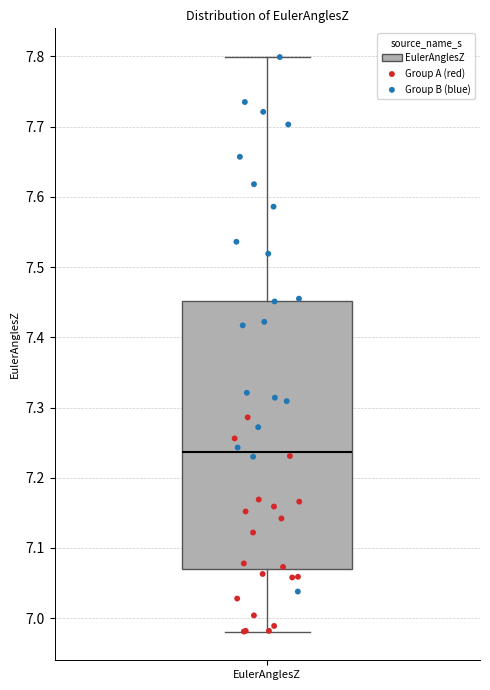

Where does the lower whisker of the box for EulerAnglesZ end on the y-axis? The values are not printed on the chart, so give them approximately, as read against the axis.

6.98